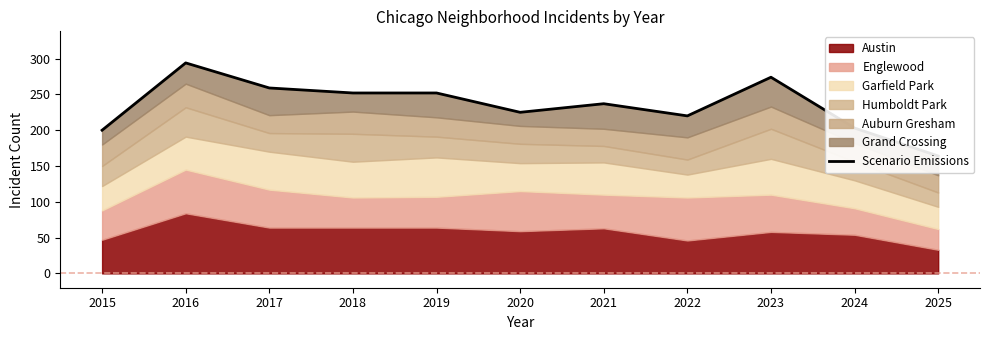

What is the ratio of the value at 2018 to the value at 2015?

1.3